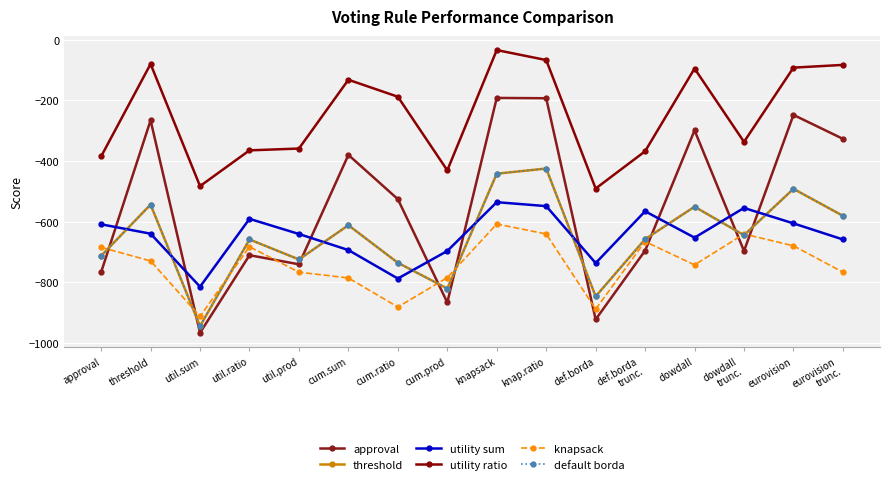

Is this an area chart (filled region under the line)?

No